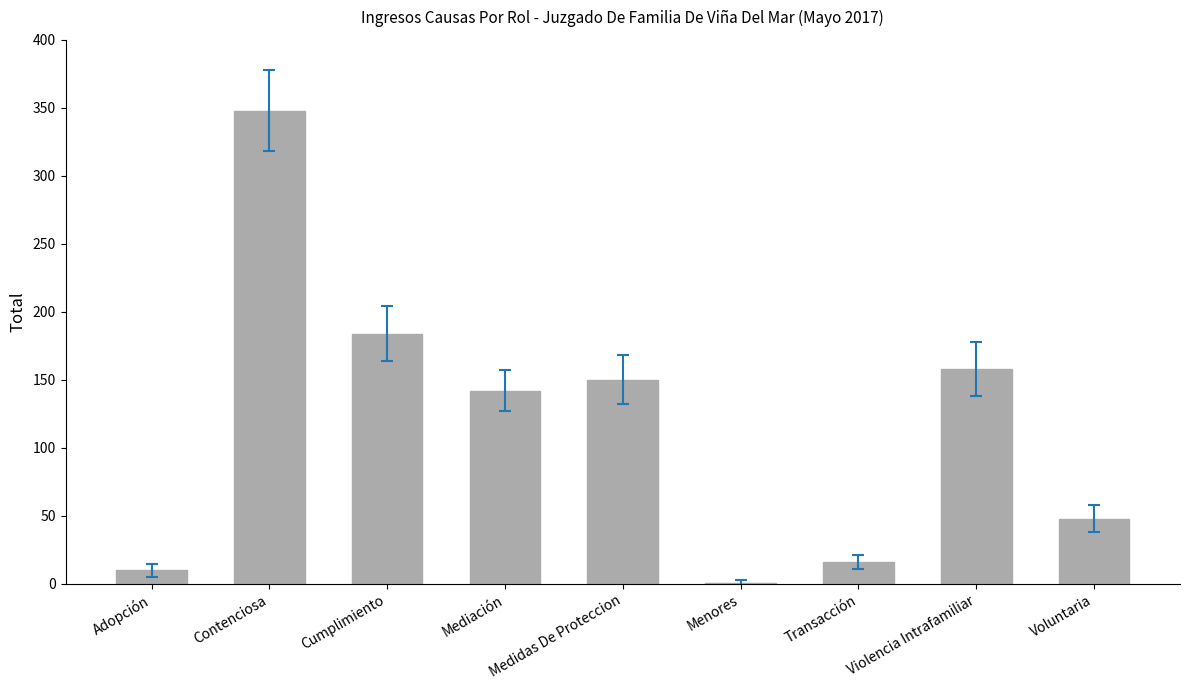

Reading left to right, list all the values displayed in this chart.

Adopción=10	Contenciosa=348	Cumplimiento=184	Mediación=142	Medidas De Proteccion=150	Menores=1	Transacción=16	Violencia Intrafamiliar=158	Voluntaria=48